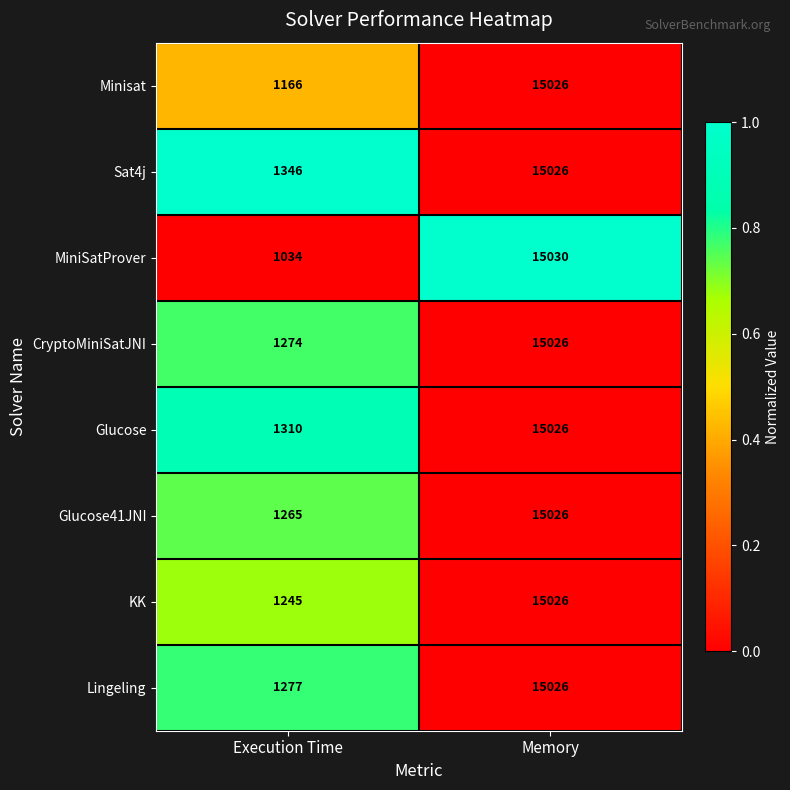

Read the CryptoMiniSatJNI value at Execution Time.

1274